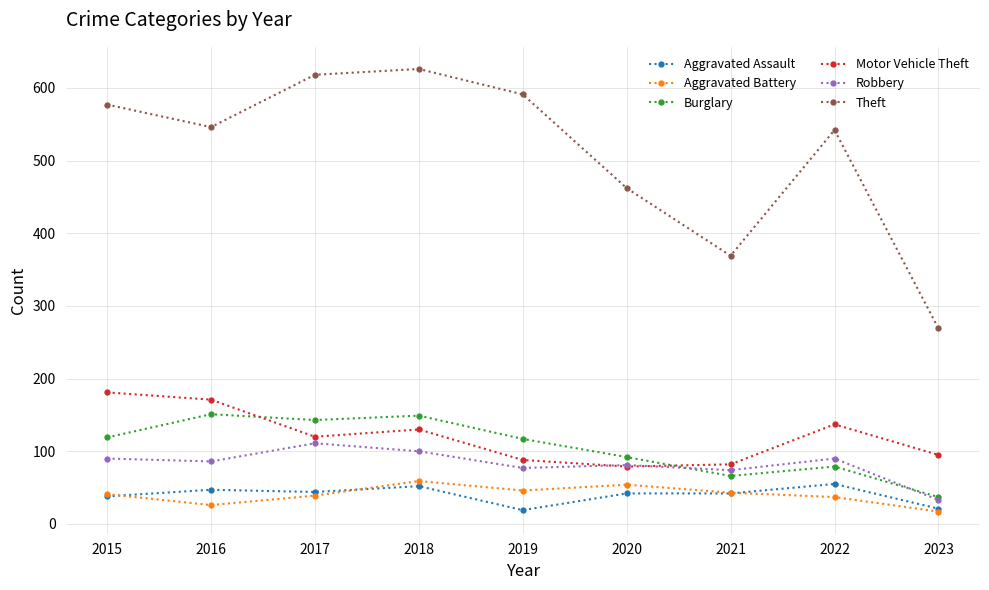

What is the total value across all series at 2022?

940